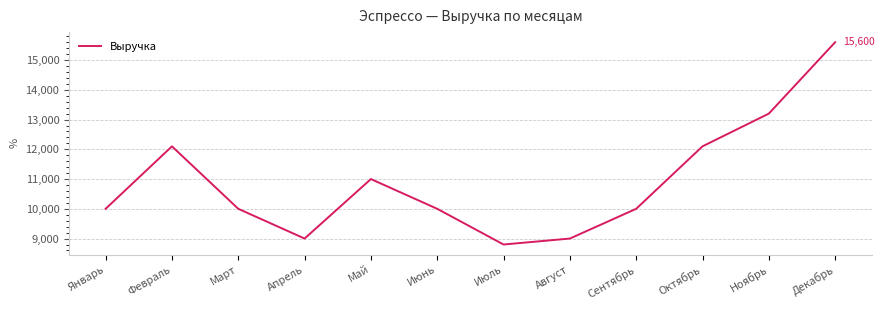

What is the sum of the values at Август and Июль?

17800